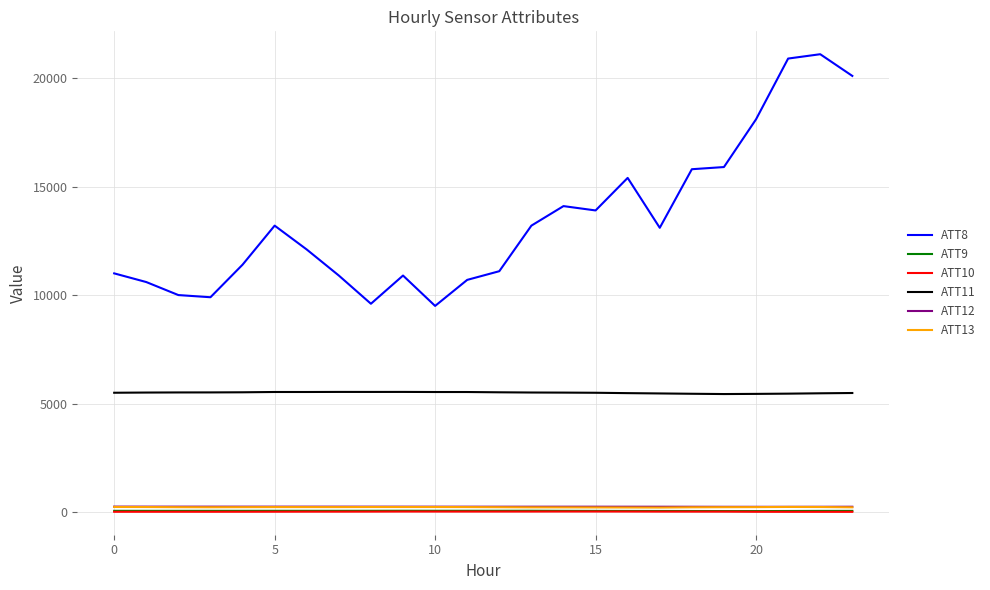

In ATT12, how many points are lower than both neighbors (excluding endpoints)?

3